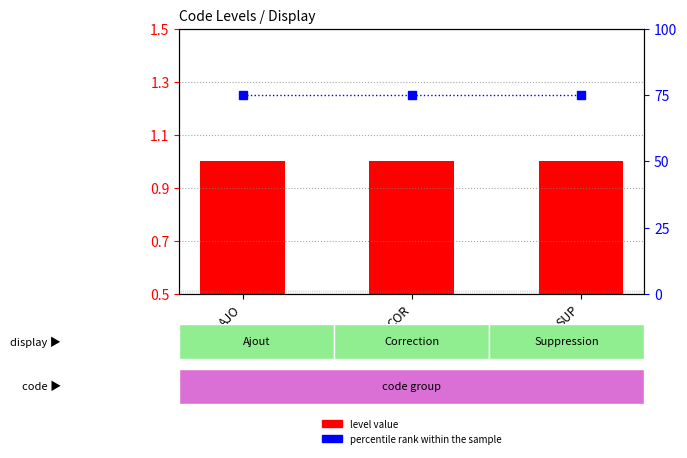

Reading right to left, extract all data points from this chart.

level value: SUP=1	COR=1	AJO=1
percentile rank within the sample: SUP=75	COR=75	AJO=75